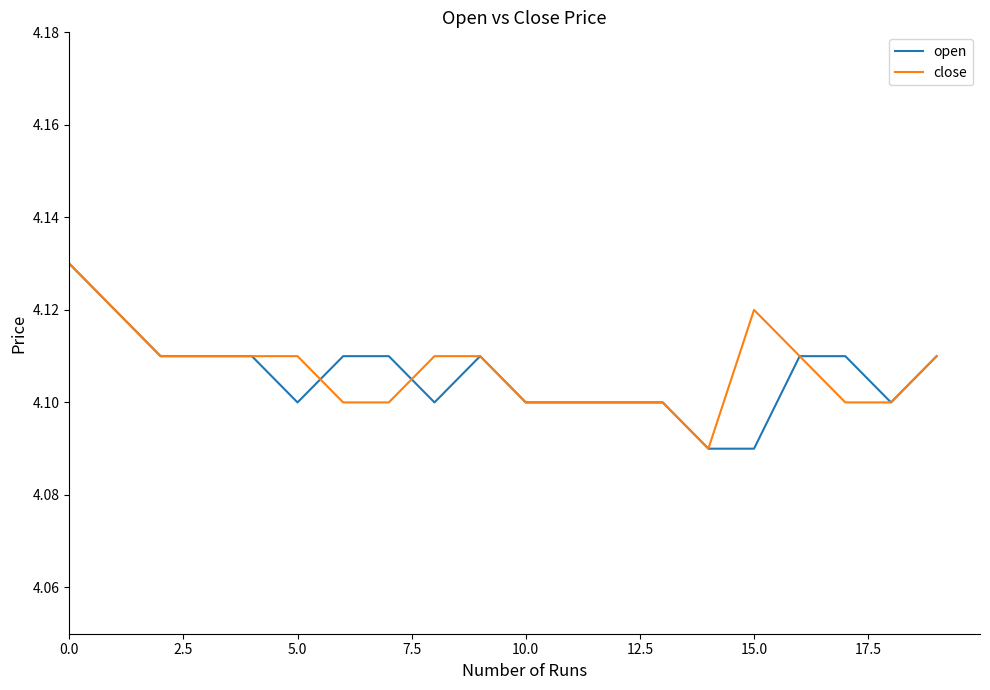

Is it true that open equals 6.7 at 10.0?

False